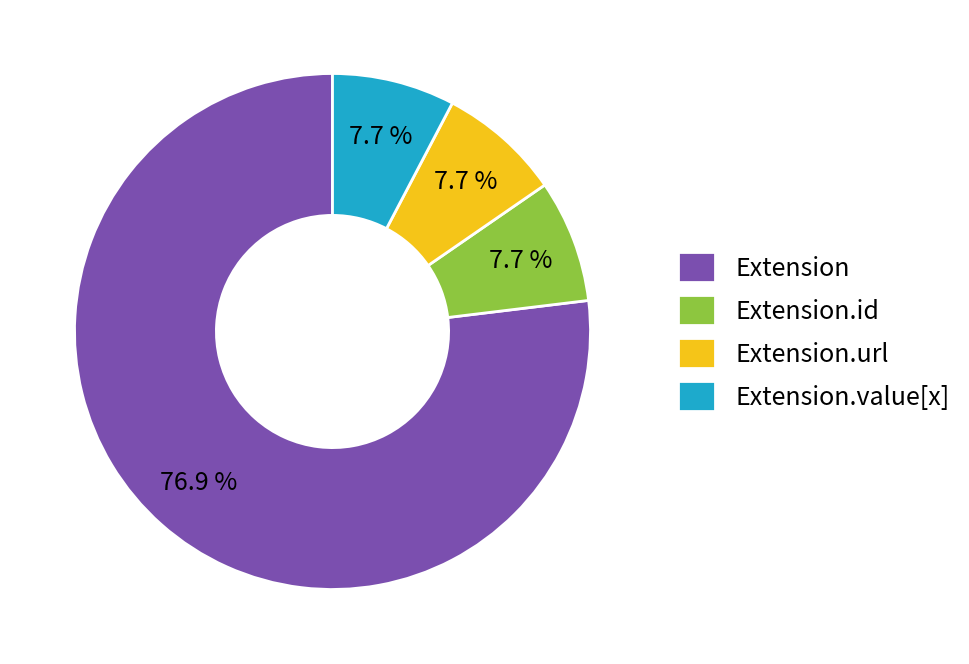

What is the majority slice?

Extension